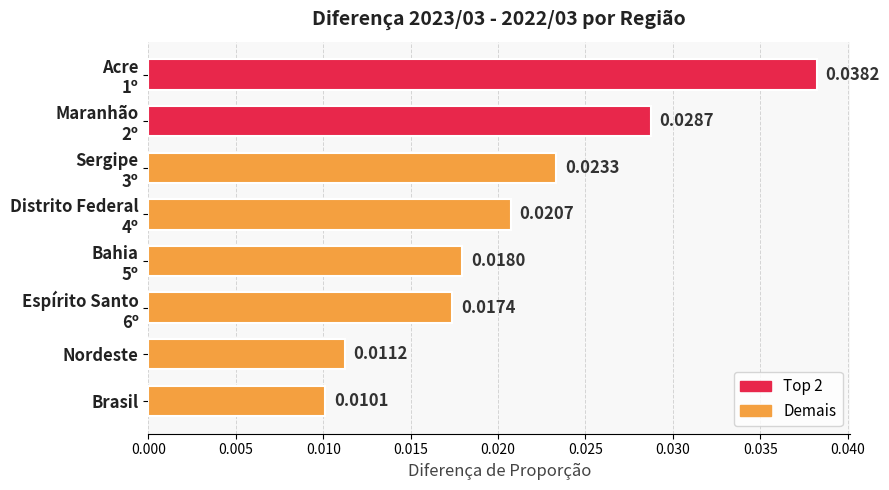

Does the chart contain stacked bars?

No